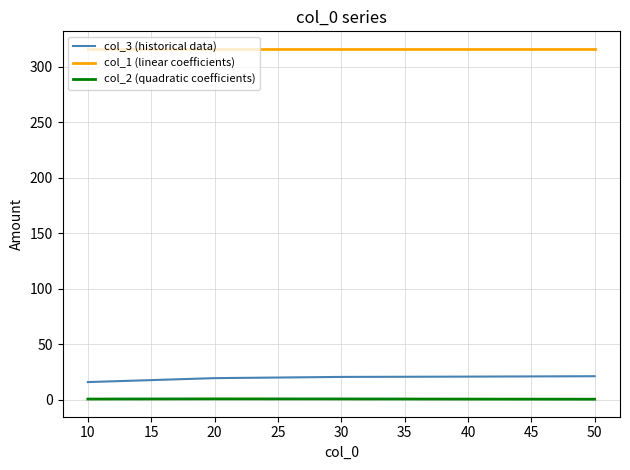

Rank the series at 10 from lowest to highest value.

col_2 (quadratic coefficients), col_3 (historical data), col_1 (linear coefficients)